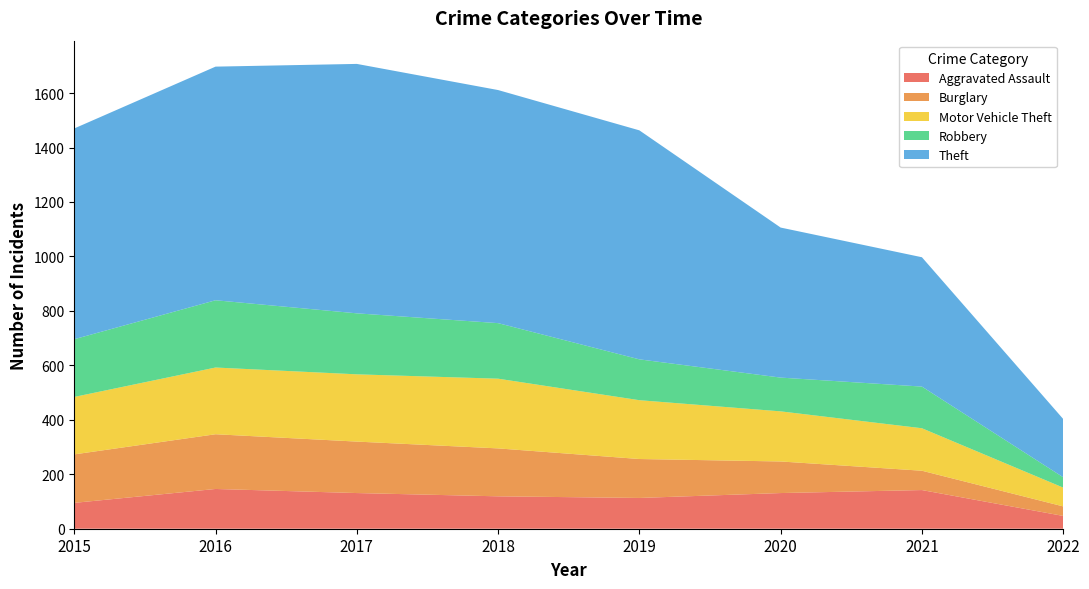

Reading left to right, extract all data points from this chart.

Aggravated Assault: 2015=95	2016=146	2017=131	2018=119	2019=113	2020=131	2021=142	2022=47
Burglary: 2015=178	2016=201	2017=189	2018=176	2019=143	2020=116	2021=71	2022=35
Motor Vehicle Theft: 2015=211	2016=245	2017=247	2018=256	2019=216	2020=184	2021=156	2022=69
Robbery: 2015=212	2016=247	2017=224	2018=204	2019=150	2020=124	2021=153	2022=38
Theft: 2015=774	2016=858	2017=916	2018=856	2019=841	2020=551	2021=475	2022=214